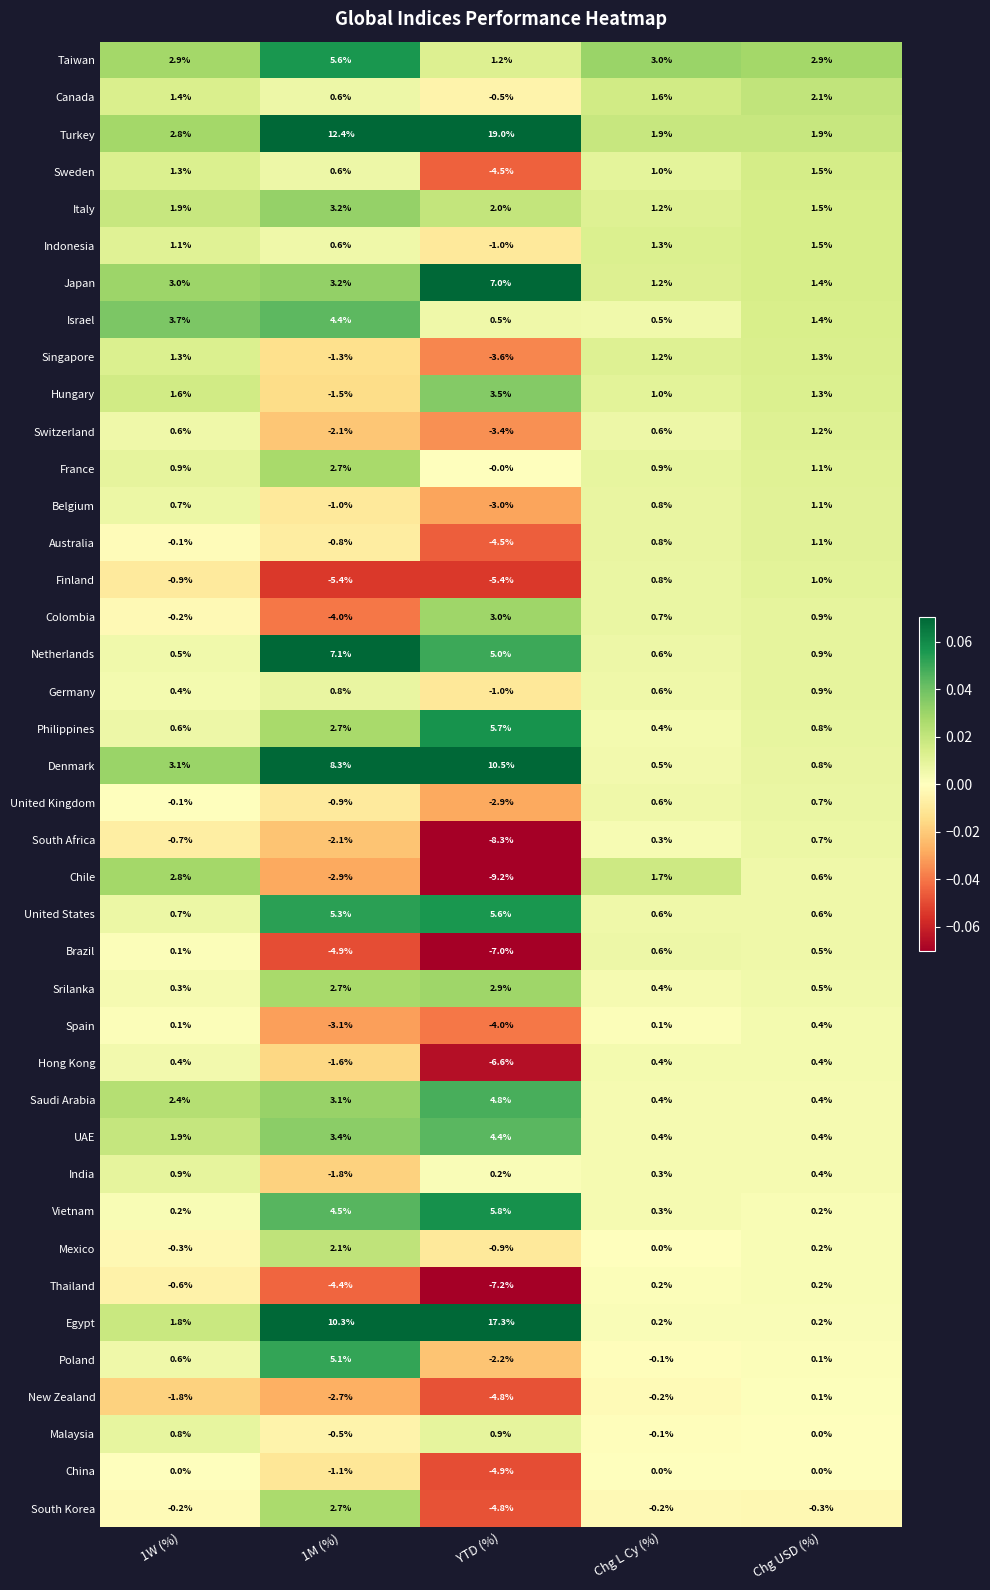

The Netherlands series shows 7.7 at YTD (%). True or false?

False